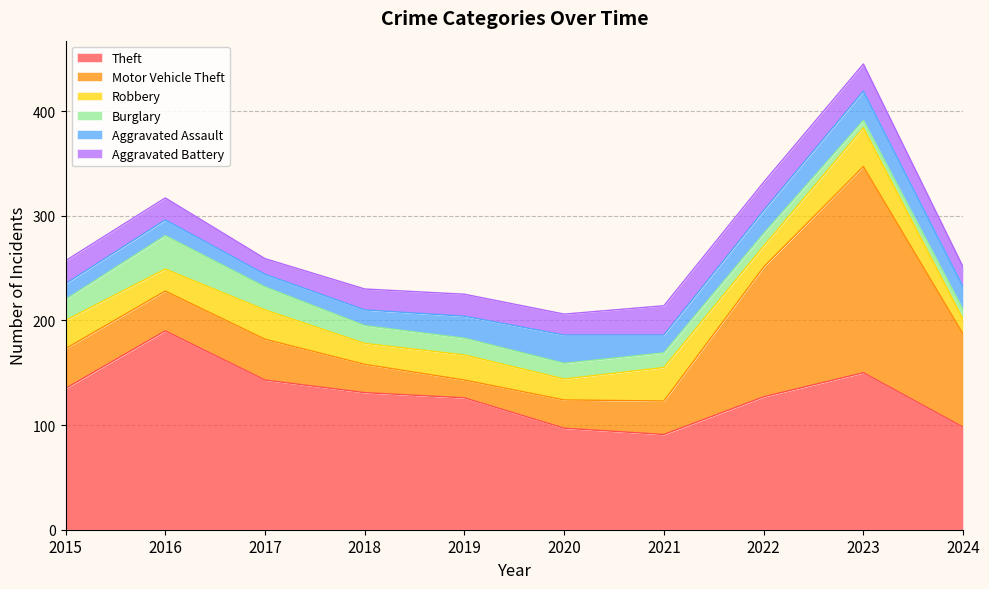

Reading left to right, extract all data points from this chart.

Theft: 2015=135	2016=190	2017=143	2018=131	2019=126	2020=97	2021=91	2022=127	2023=150	2024=98
Motor Vehicle Theft: 2015=38	2016=38	2017=39	2018=27	2019=17	2020=27	2021=32	2022=124	2023=197	2024=89
Robbery: 2015=27	2016=21	2017=28	2018=20	2019=24	2020=20	2021=32	2022=20	2023=37	2024=14
Burglary: 2015=20	2016=32	2017=22	2018=17	2019=16	2020=15	2021=14	2022=12	2023=7	2024=9
Aggravated Assault: 2015=15	2016=15	2017=12	2018=15	2019=21	2020=27	2021=17	2022=22	2023=28	2024=22
Aggravated Battery: 2015=22	2016=21	2017=15	2018=20	2019=21	2020=20	2021=28	2022=27	2023=26	2024=19